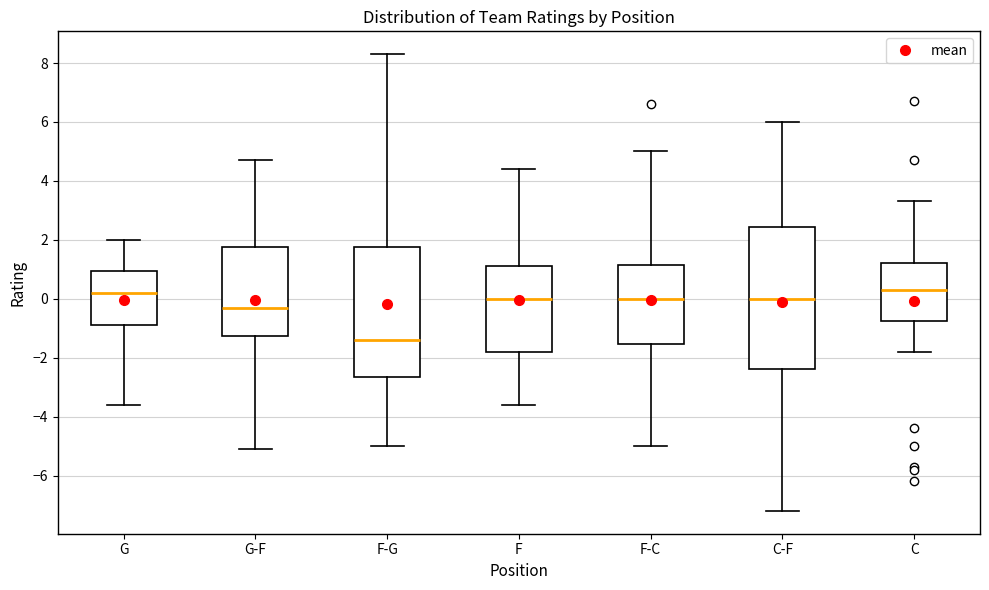

Reading left to right, read every box against the y-axis: the position of its median line, the range the box covers, and the ends of its whiskers. The values are not printed on the chart, so give them approximately, as read against the axis.

G: median 0.2, box -0.8 to 1.0, whiskers -3.6 to 2.0
G-F: median -0.2, box -1.2 to 1.8, whiskers -5.0 to 4.8
F-G: median -1.4, box -2.6 to 1.8, whiskers -5.0 to 8.4
F: median 0.0, box -1.8 to 1.2, whiskers -3.6 to 4.4
F-C: median 0.0, box -1.6 to 1.2, whiskers -5.0 to 5.0
C-F: median 0.0, box -2.4 to 2.4, whiskers -7.2 to 6.0
C: median 0.4, box -0.8 to 1.2, whiskers -1.8 to 3.4